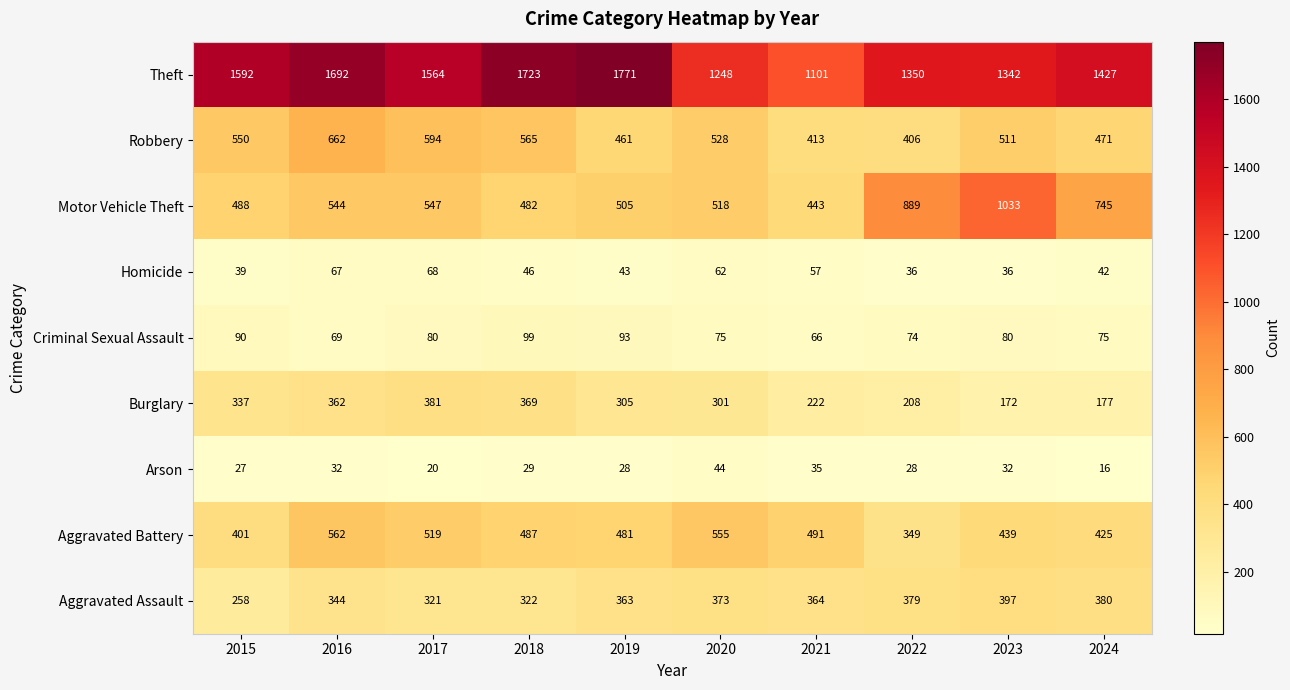

Is it true that Arson equals 20 at 2017?

True